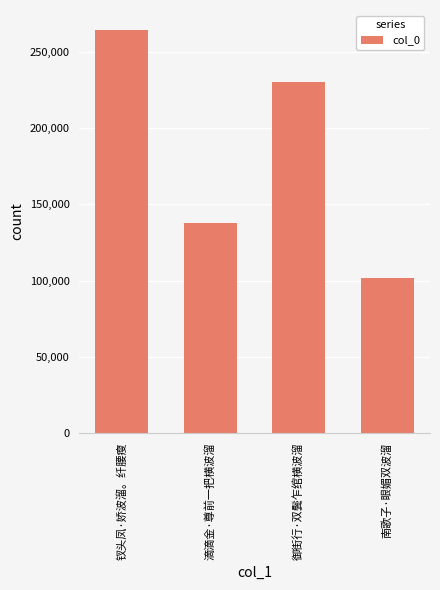

The chart shows a value of 328647 at 御街行·双鬓乍绾横波溜. True or false?

False